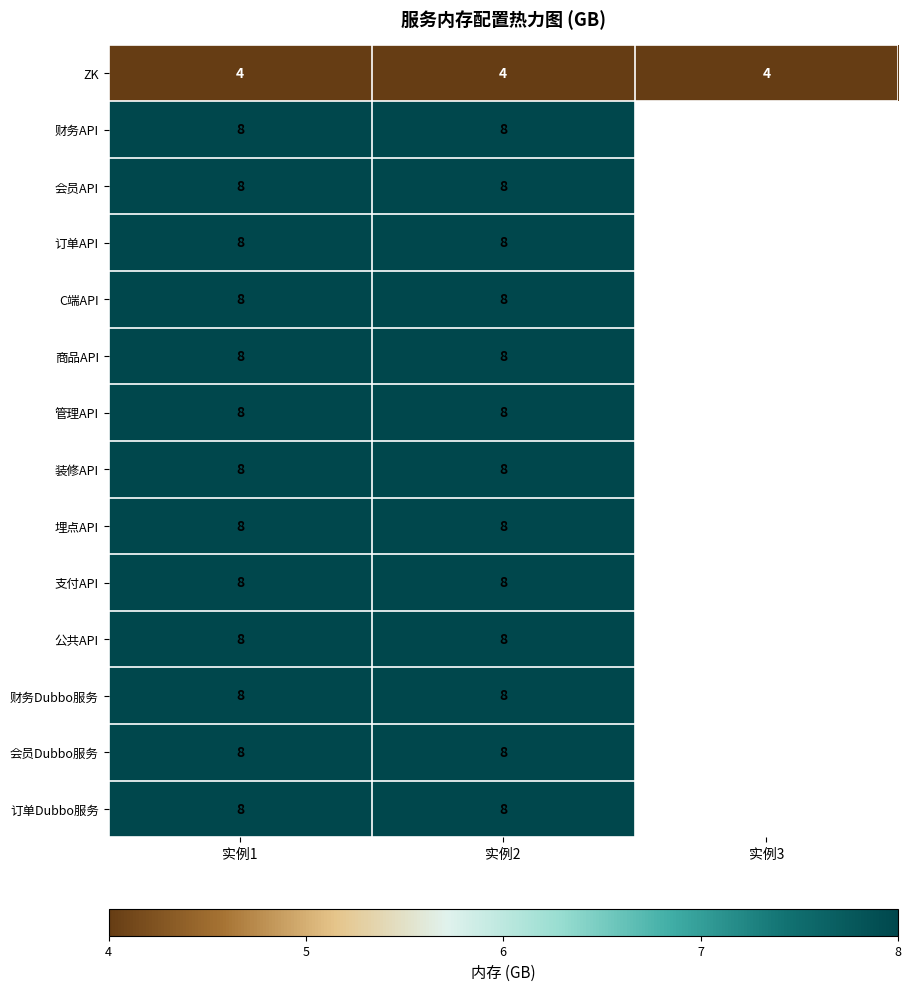

What is the sum of the 支付API values at 实例2 and 实例1?

16